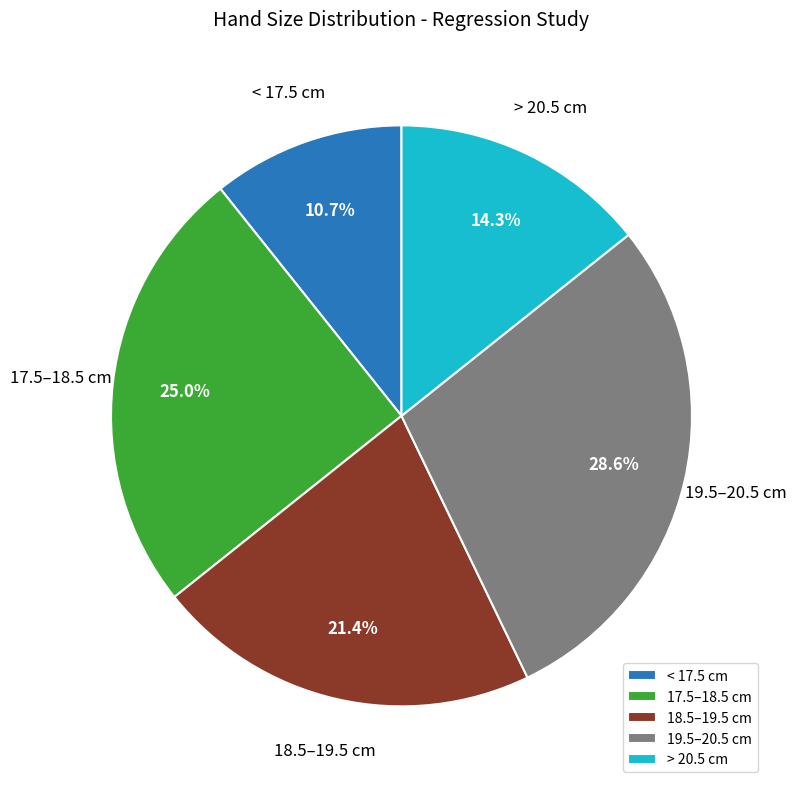

Does any single category account for the majority?

No